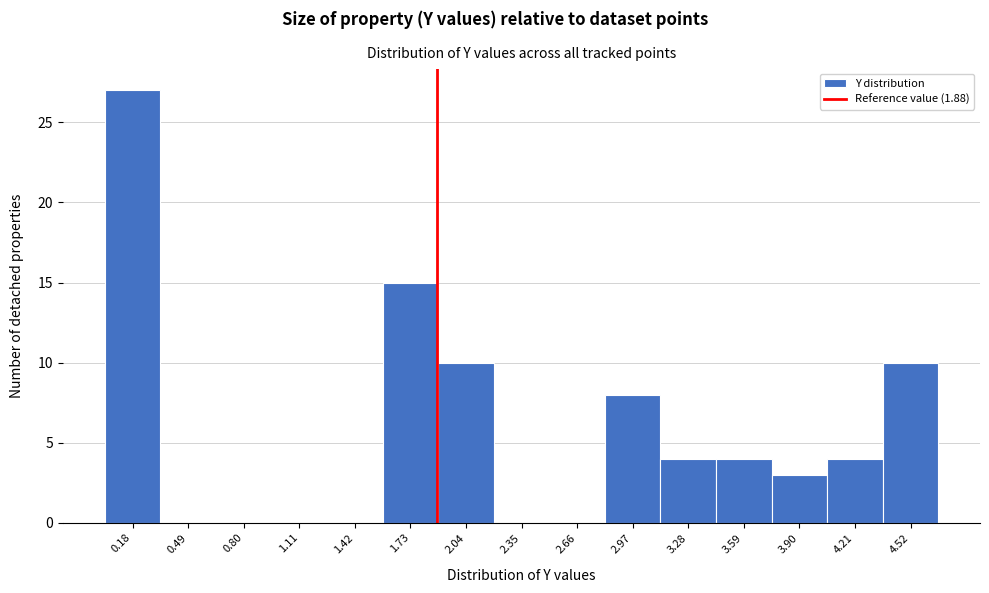

Which range on the x-axis has the tallest bar?

0.00 to 0.35